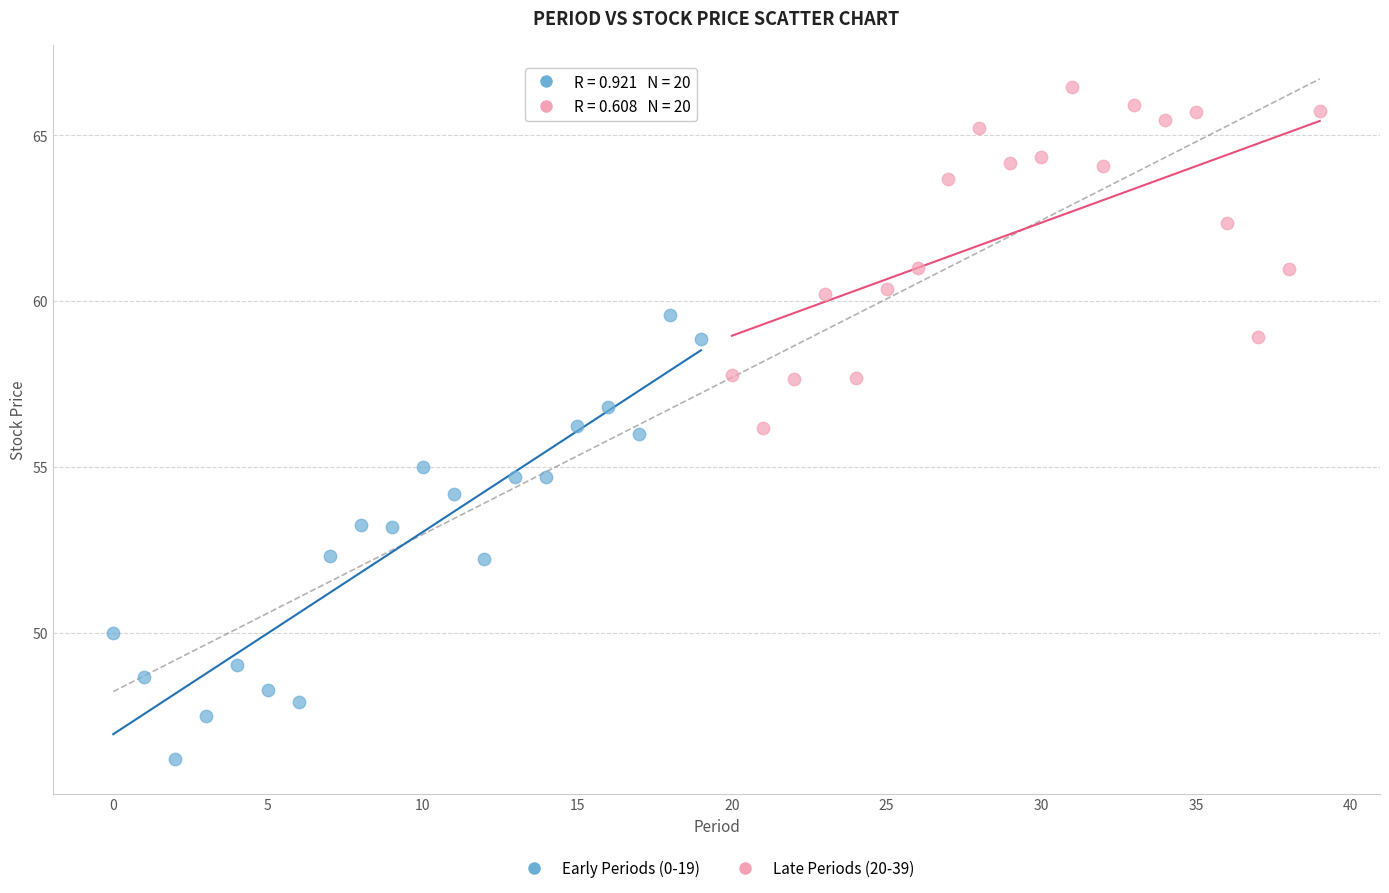

Which series contains the highest Y value?

Late Periods (20-39)